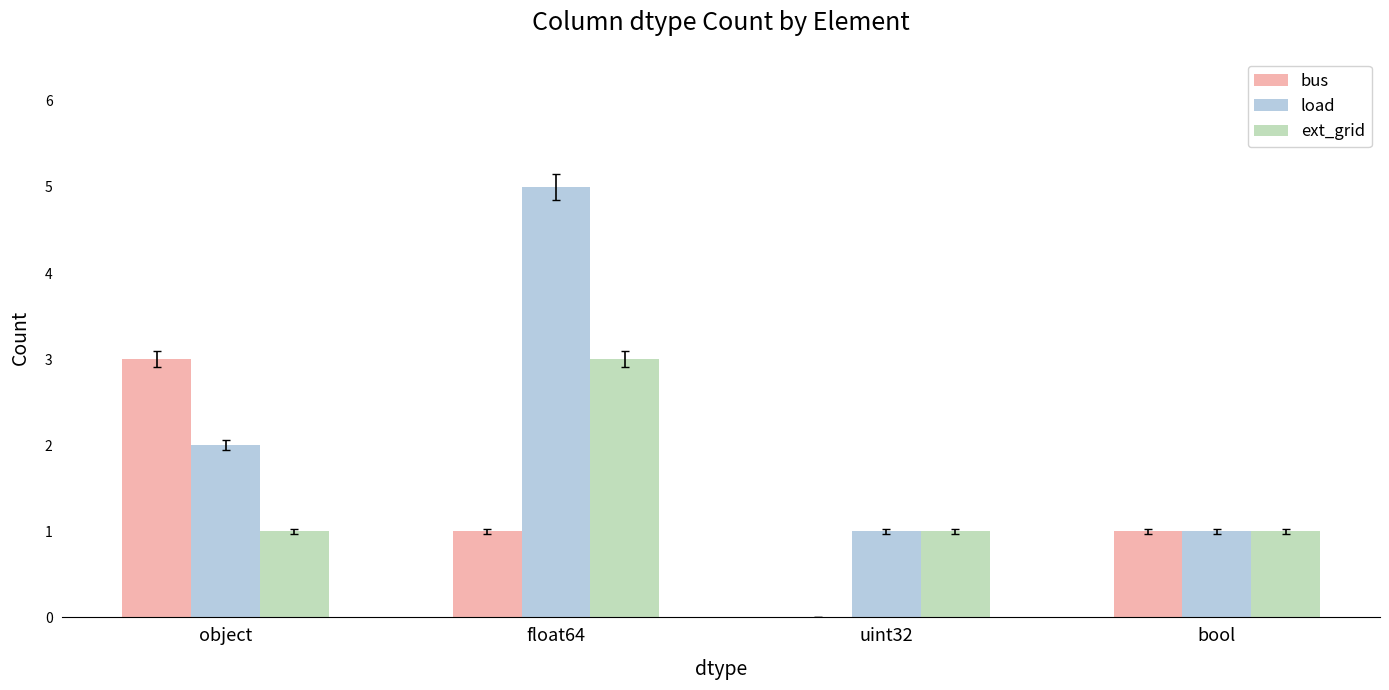

What is the difference between the load values at uint32 and float64?

4